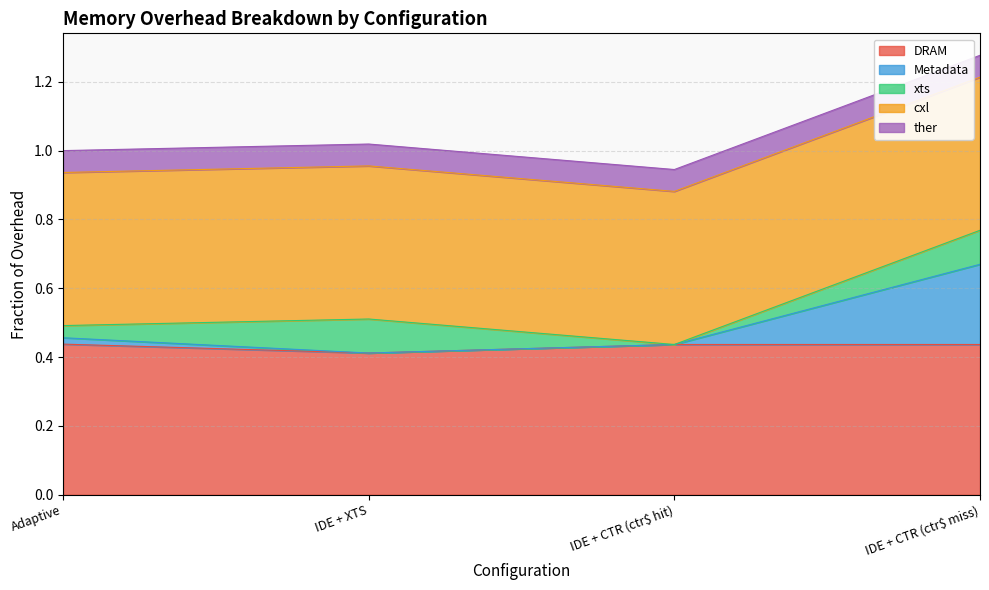

What is the value of the cxl point at the 3rd from the left?

0.4